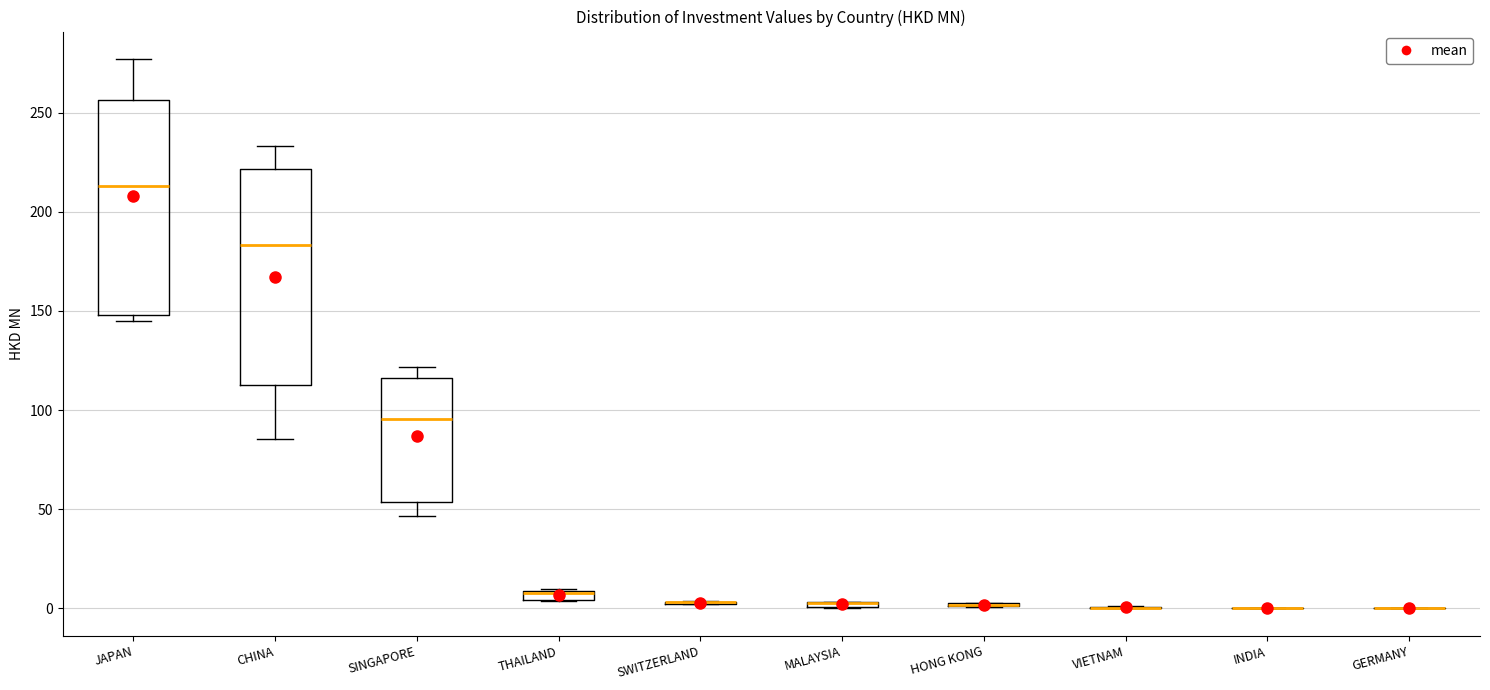

Where does the median line of the box for JAPAN sit on the y-axis? The values are not printed on the chart, so give them approximately, as read against the axis.

215